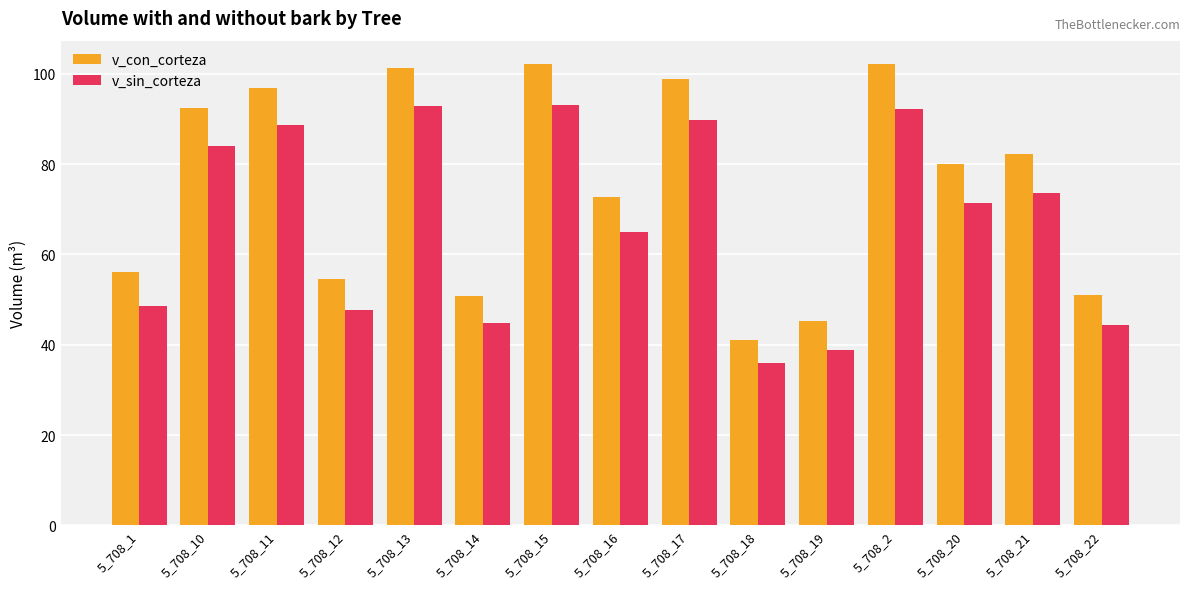

What is the spread (max minus min) of values at 5_708_12?

7.0